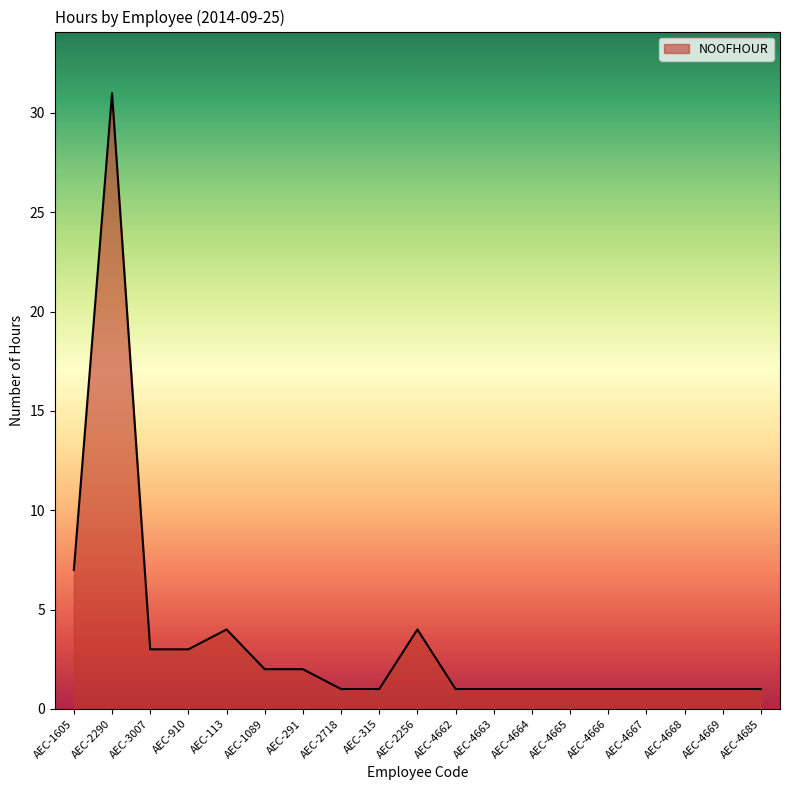

The chart shows a value of 2 at AEC-1089. True or false?

True